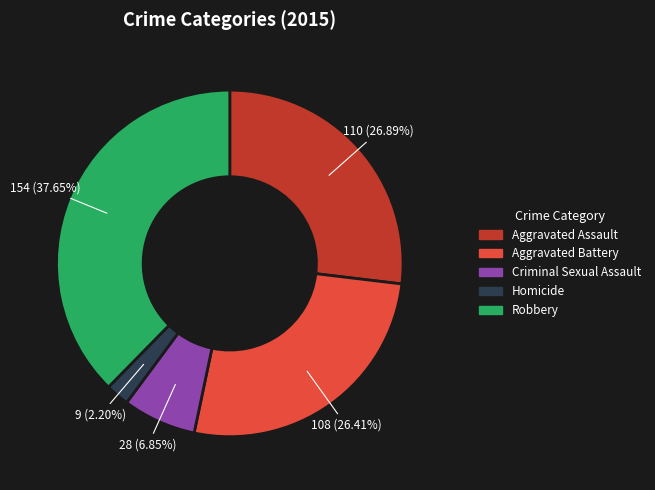

Is it true that Aggravated Assault is 38% of the pie?

False